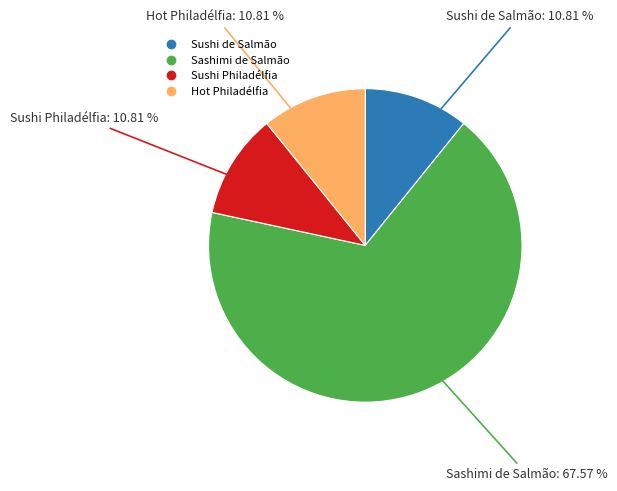

What percentage is the Sashimi de Salmão slice, to the nearest percent?

68%